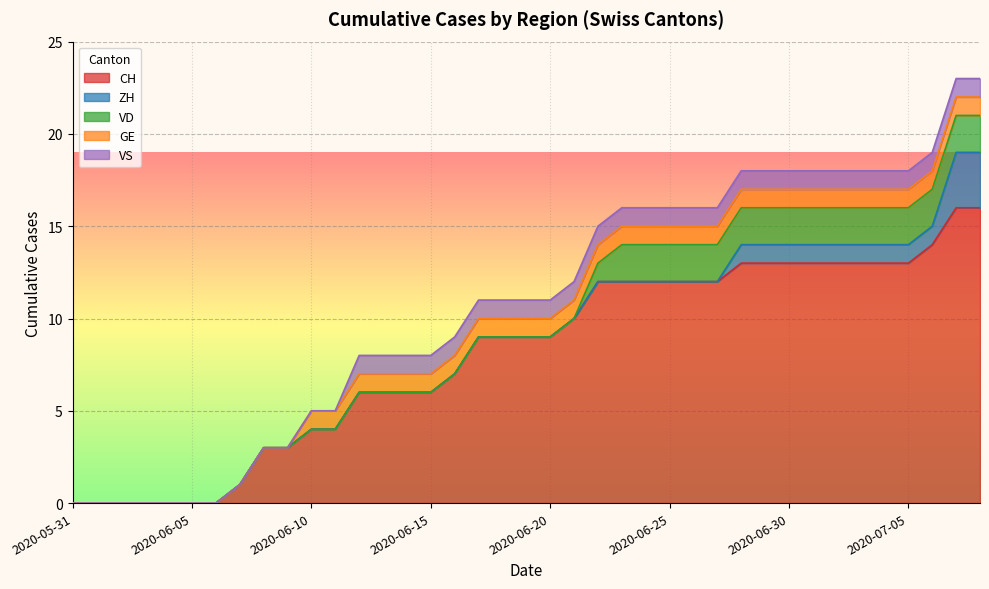

True or false: VS has a value of 2 at 2020-06-14.

False